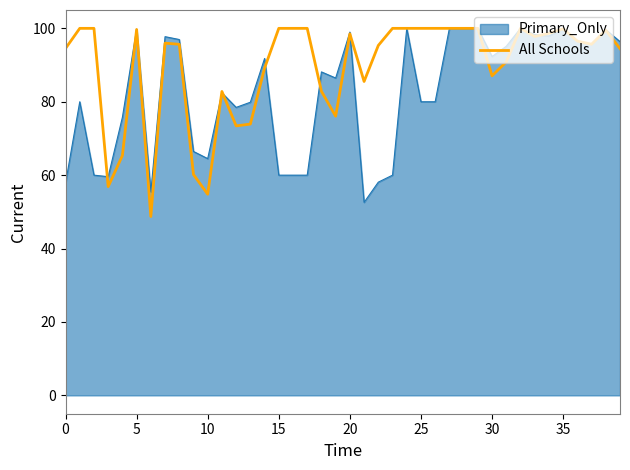

What is the difference between the second highest and minimum values?

51.3